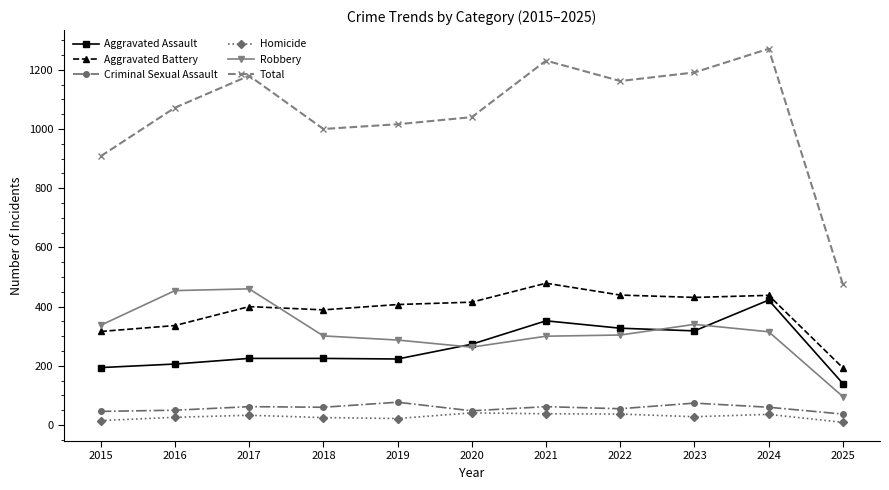

Which series has the widest spread of values?

Total